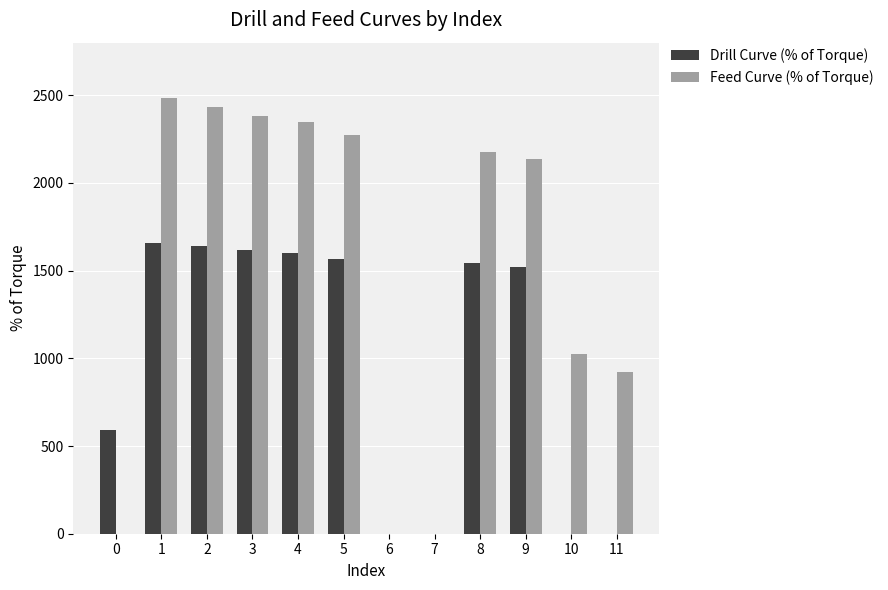

True or false: Feed Curve (% of Torque) has a value of 0 at 0.

True